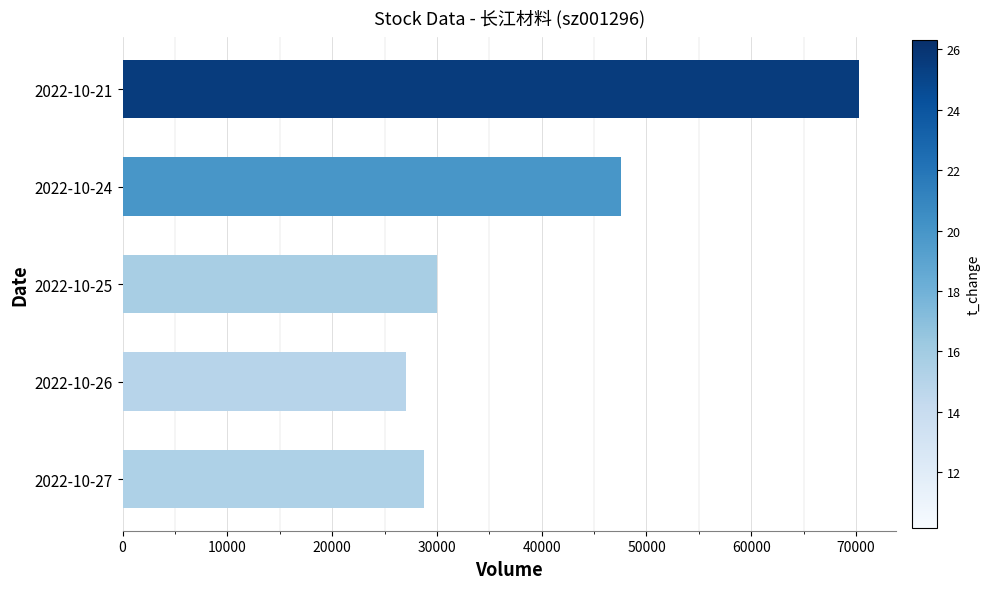

Is it true that the value at 2022-10-27 is 41095?

False